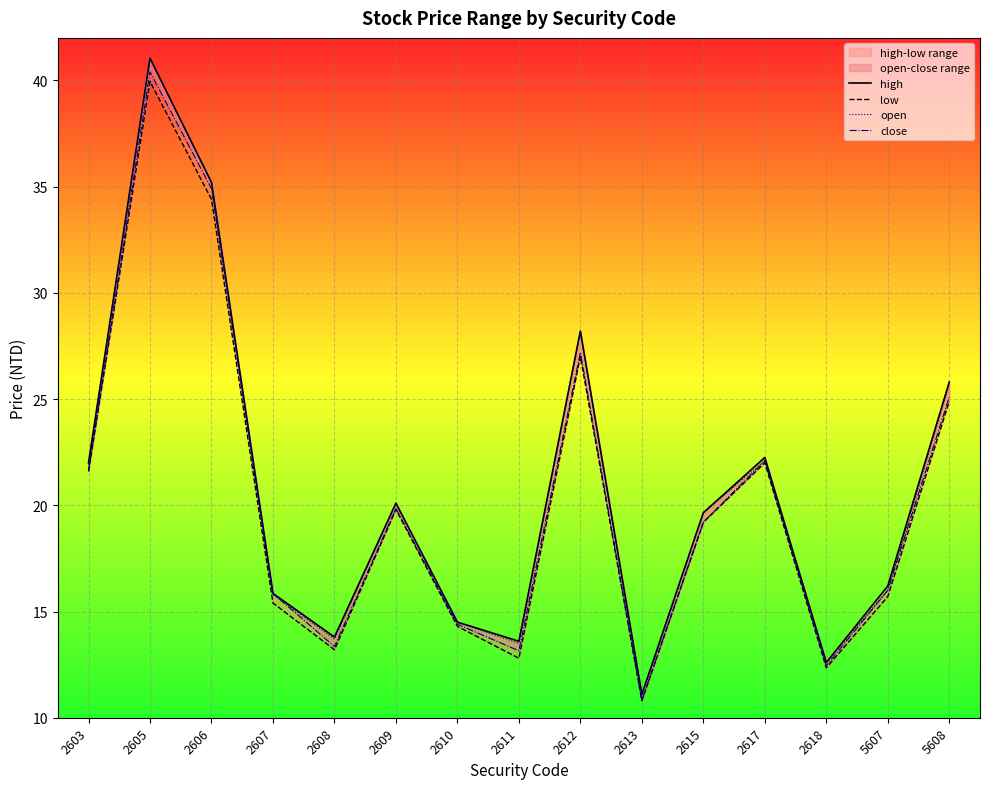

What is the value of the close point at the 11th from the left?

19.2